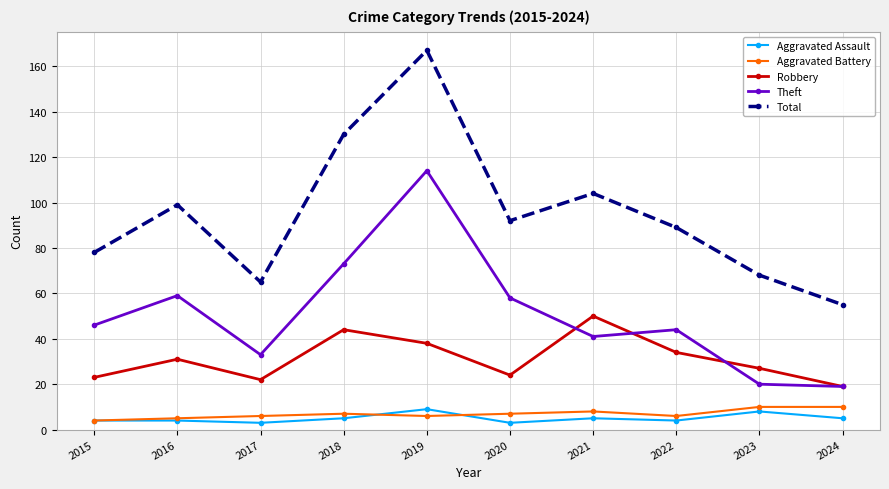

Which series has the largest range (max minus min)?

Total